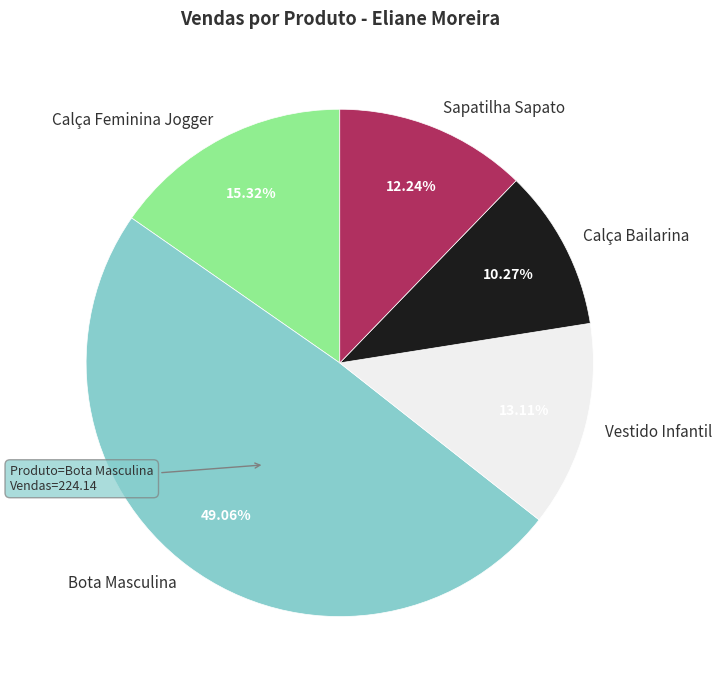

Is there a majority slice in this chart?

No